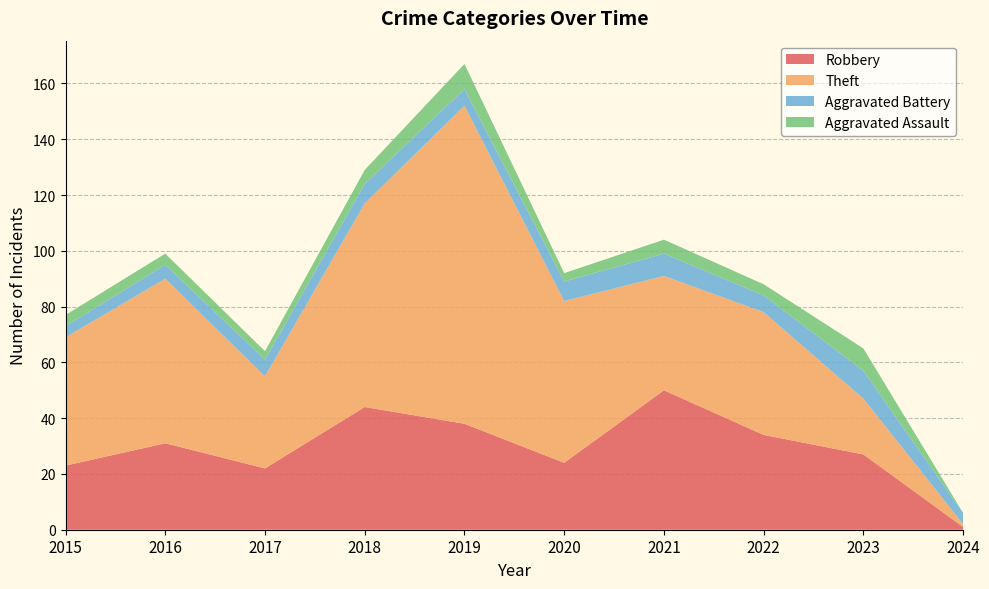

Reading right to left, extract all data points from this chart.

Robbery: 2024=1	2023=27	2022=34	2021=50	2020=24	2019=38	2018=44	2017=22	2016=31	2015=23
Theft: 2024=1	2023=20	2022=44	2021=41	2020=58	2019=114	2018=73	2017=33	2016=59	2015=46
Aggravated Battery: 2024=4	2023=10	2022=6	2021=8	2020=7	2019=6	2018=7	2017=6	2016=5	2015=4
Aggravated Assault: 2024=0	2023=8	2022=4	2021=5	2020=3	2019=9	2018=5	2017=3	2016=4	2015=4